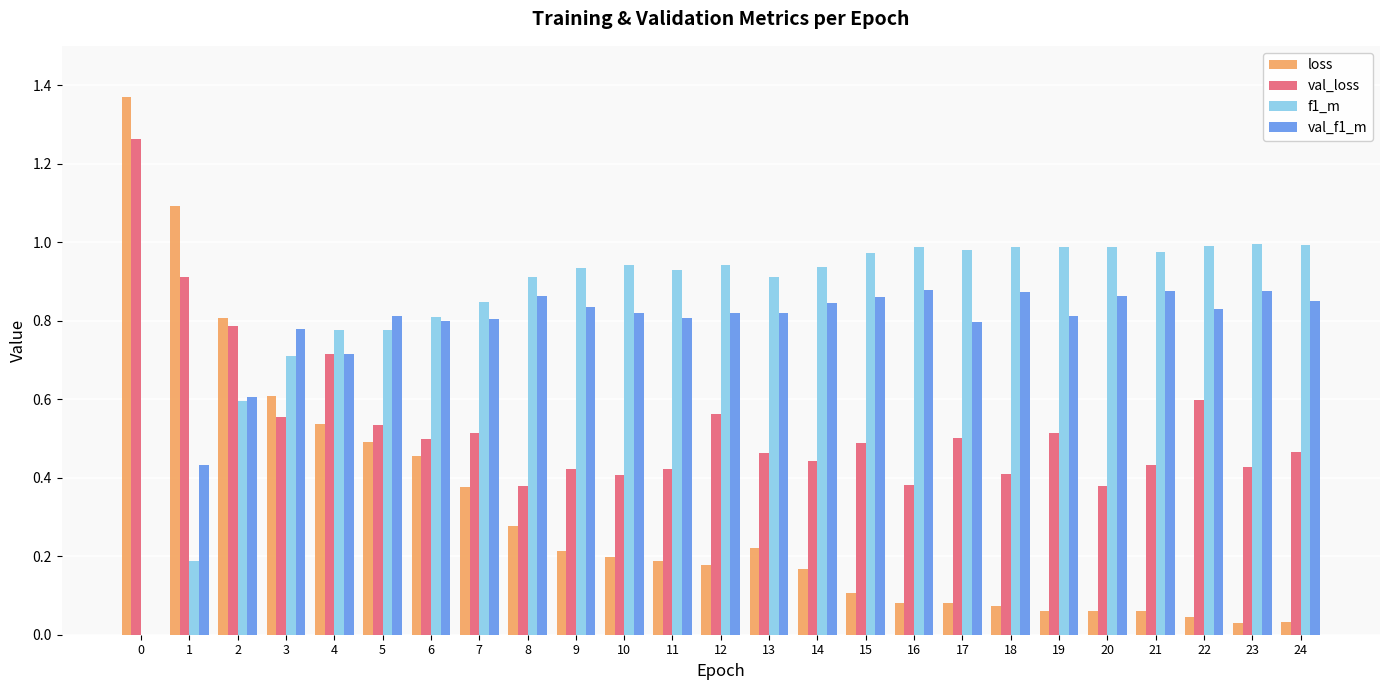

Is the value of val_loss at 24 greater than the value of val_f1_m at 9?

No